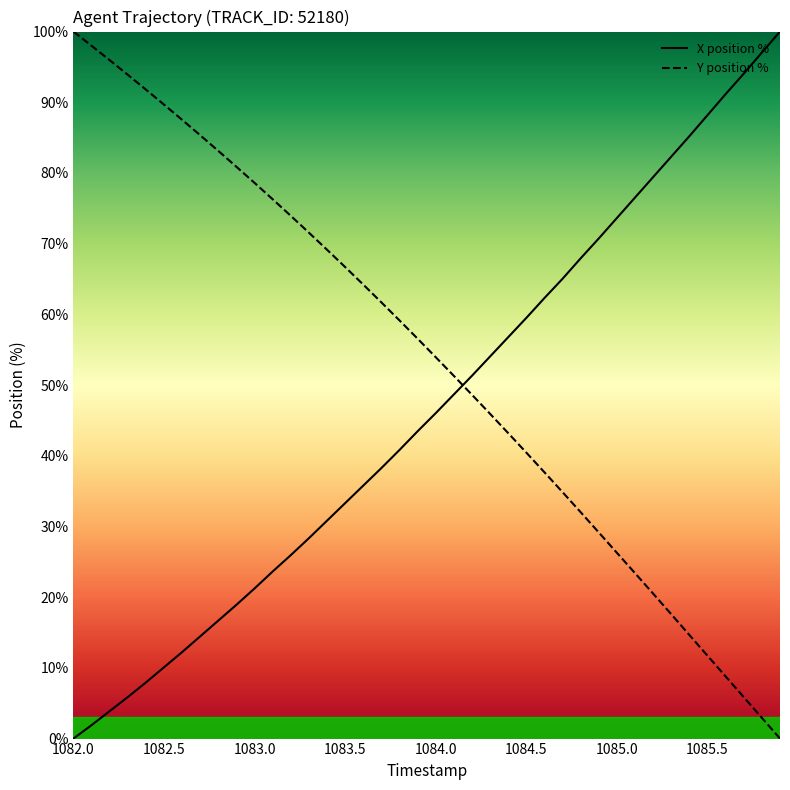

What is the difference between the maximum and minimum values in the X position % series?

100.0